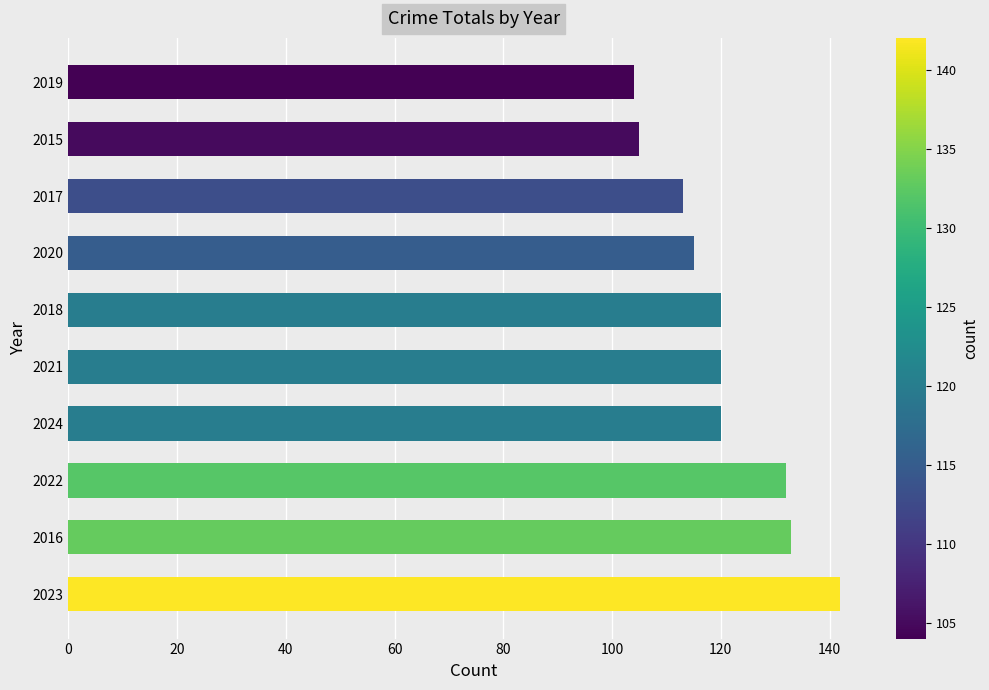

Reading bottom to top, extract all data points from this chart.

2023=142	2016=133	2022=132	2024=120	2021=120	2018=120	2020=115	2017=113	2015=105	2019=104